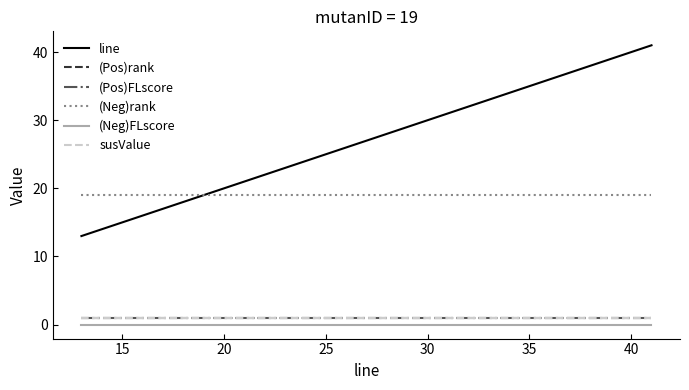

What is the highest value of the (Pos)FLscore series?

1